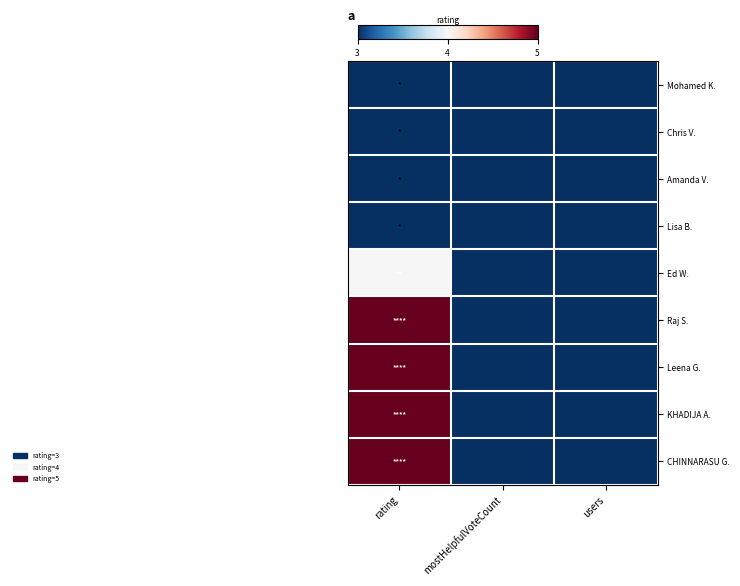

Rank the series at mostHelpfulVoteCount from highest to lowest value.

Mohamed K., Chris V., Amanda V., Lisa B., Ed W., Raj S., Leena G., KHADIJA A., CHINNARASU G.